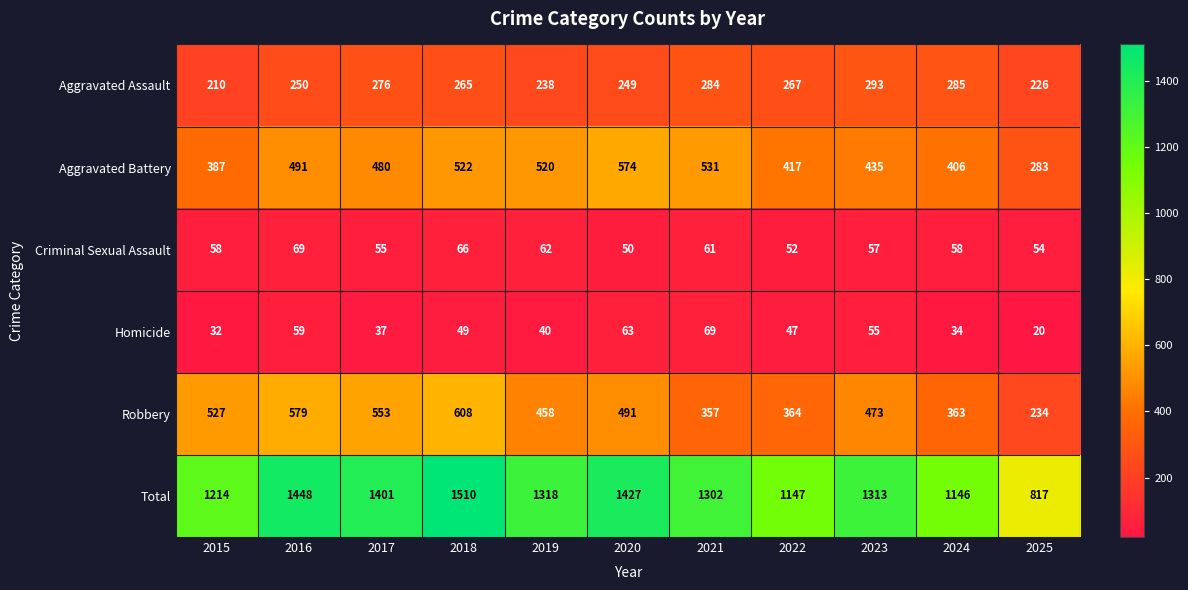

What is the difference between the second highest and minimum values in the Aggravated Assault series?

75